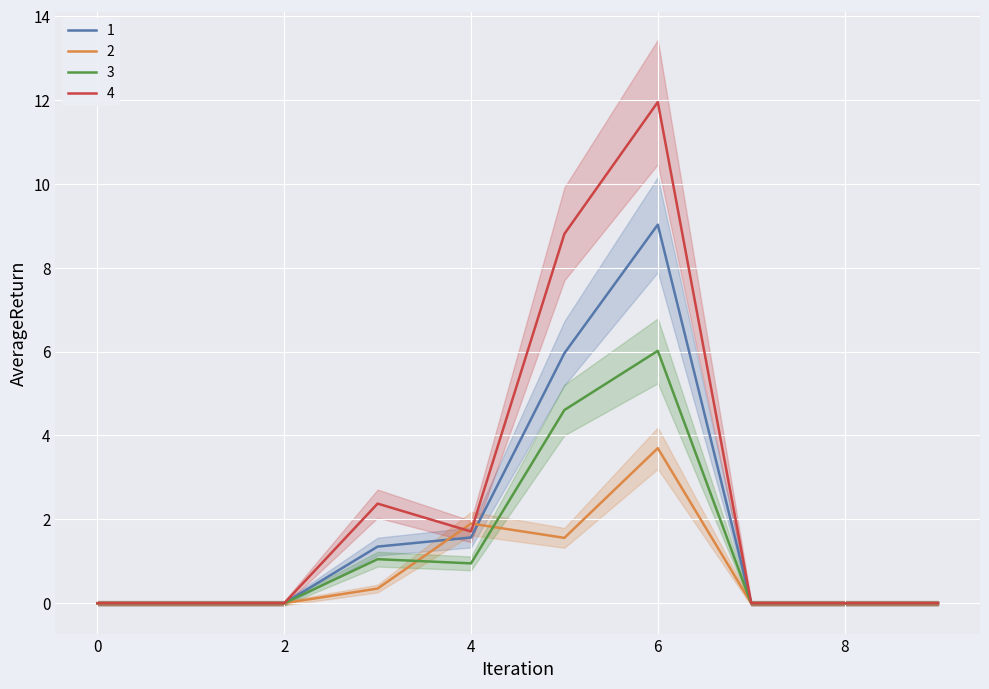

The 3 series shows 0.9 at 4. True or false?

True